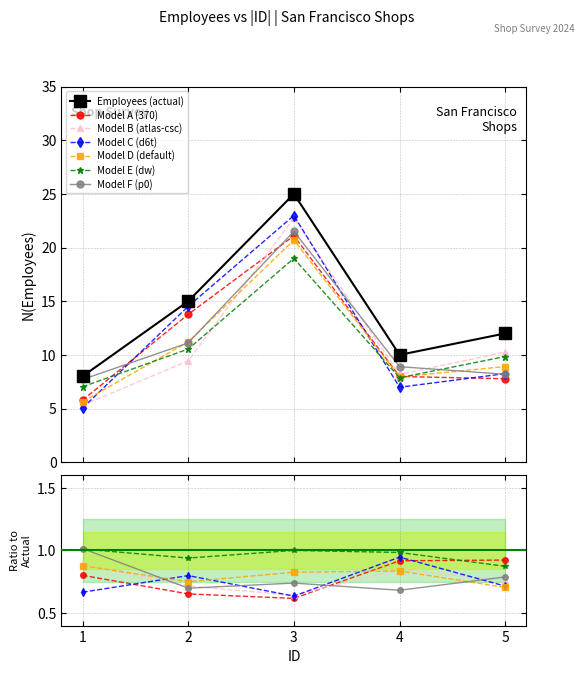

At which category does the data reach its first local valley?

4